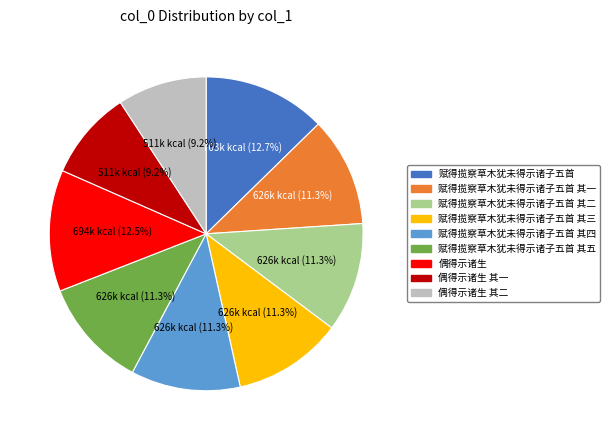

What percentage is the 偶得示诸生 其一 slice, to the nearest percent?

9%